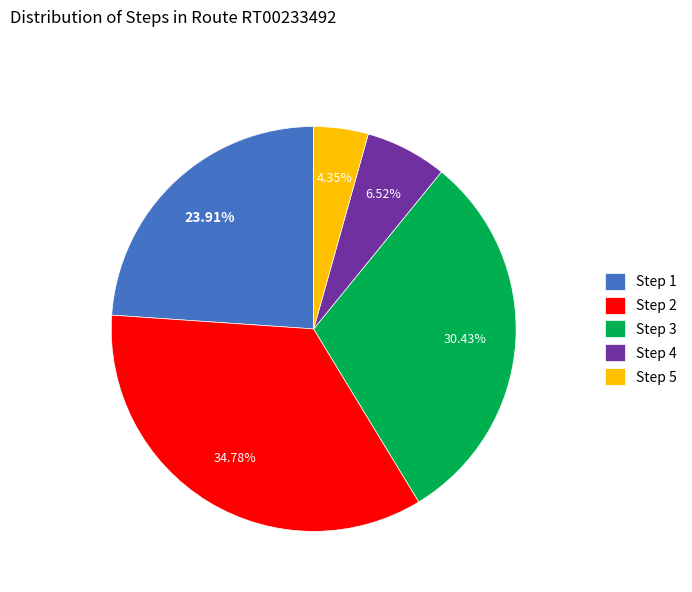

Approximately how many times larger is the value at Step 1 compared to Step 2?

0.7